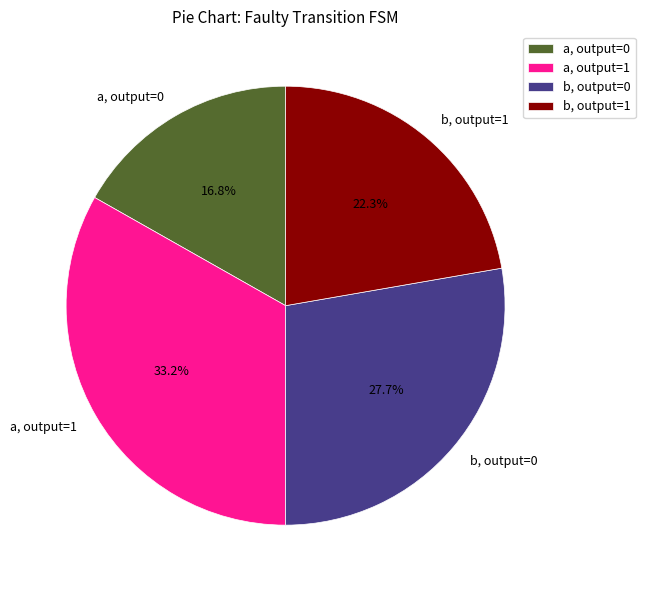

What percentage is NOT represented by a, output=1?

66.8%